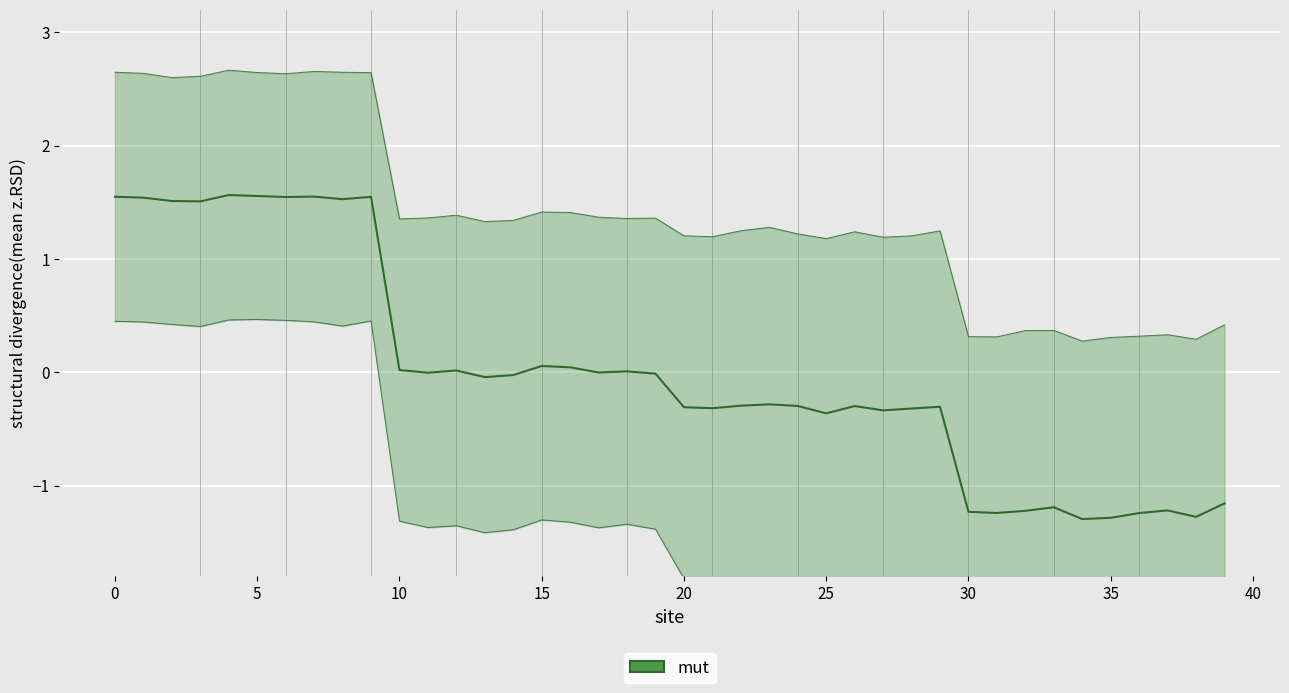

How many values are below zero?

25